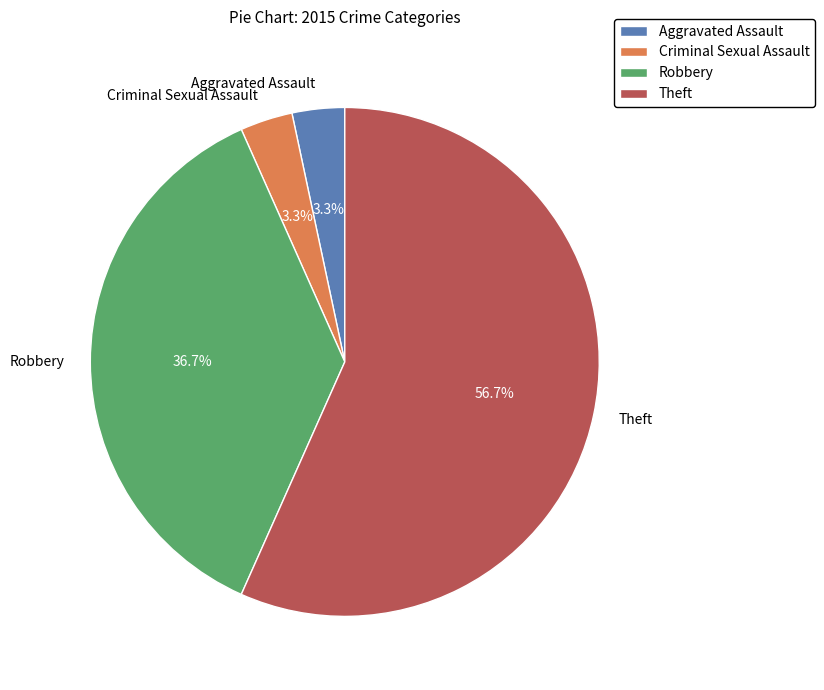

To the nearest percent, what percentage of the pie is Theft?

57%